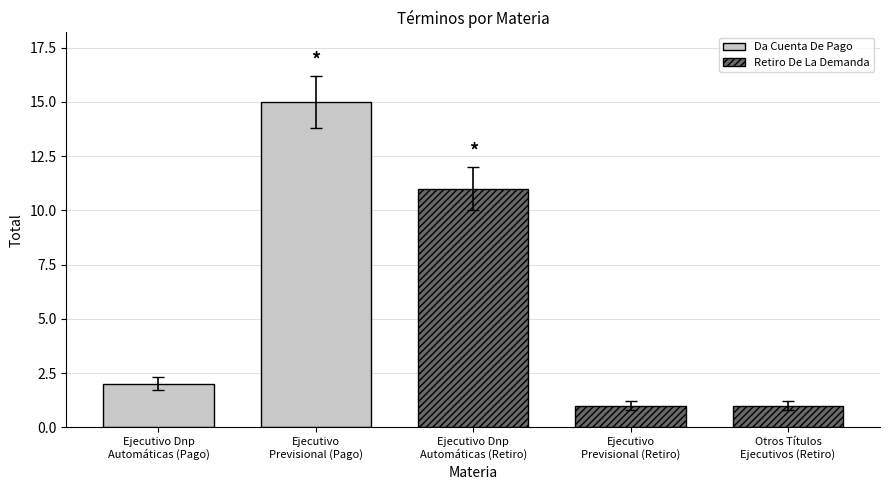

What is the value of the 5th bar from the left?

1